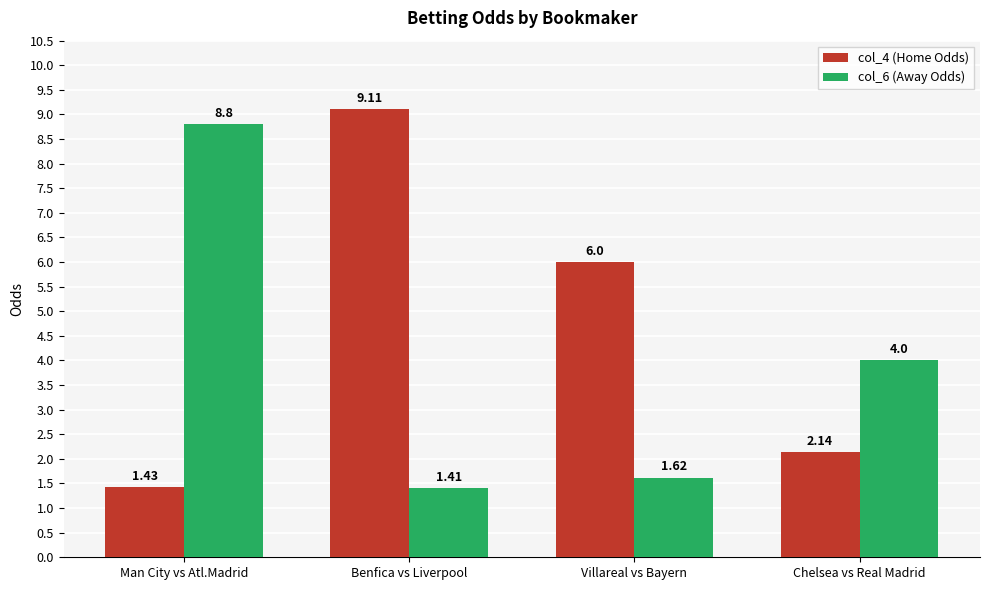

Where does the col_4 (Home Odds) series first go above 6?

Benfica vs Liverpool